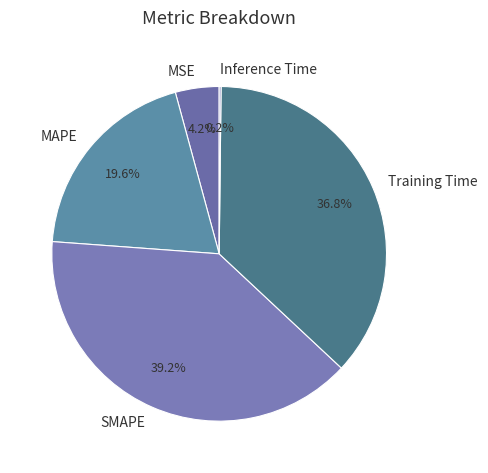

Which has a higher value, SMAPE or Training Time?

SMAPE